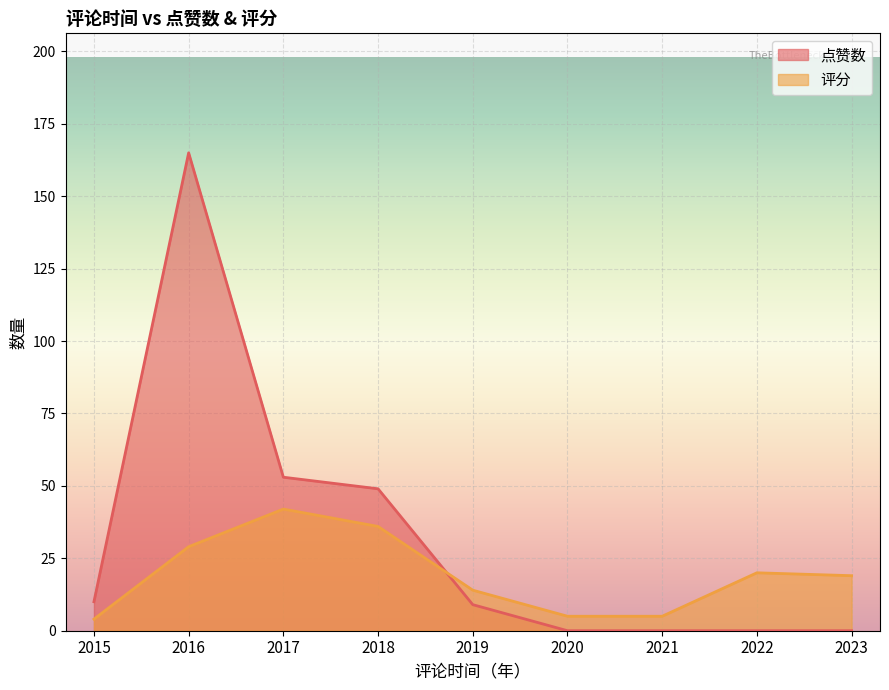

Which series ends up on top after the final intersection of 评分 and 点赞数?

评分